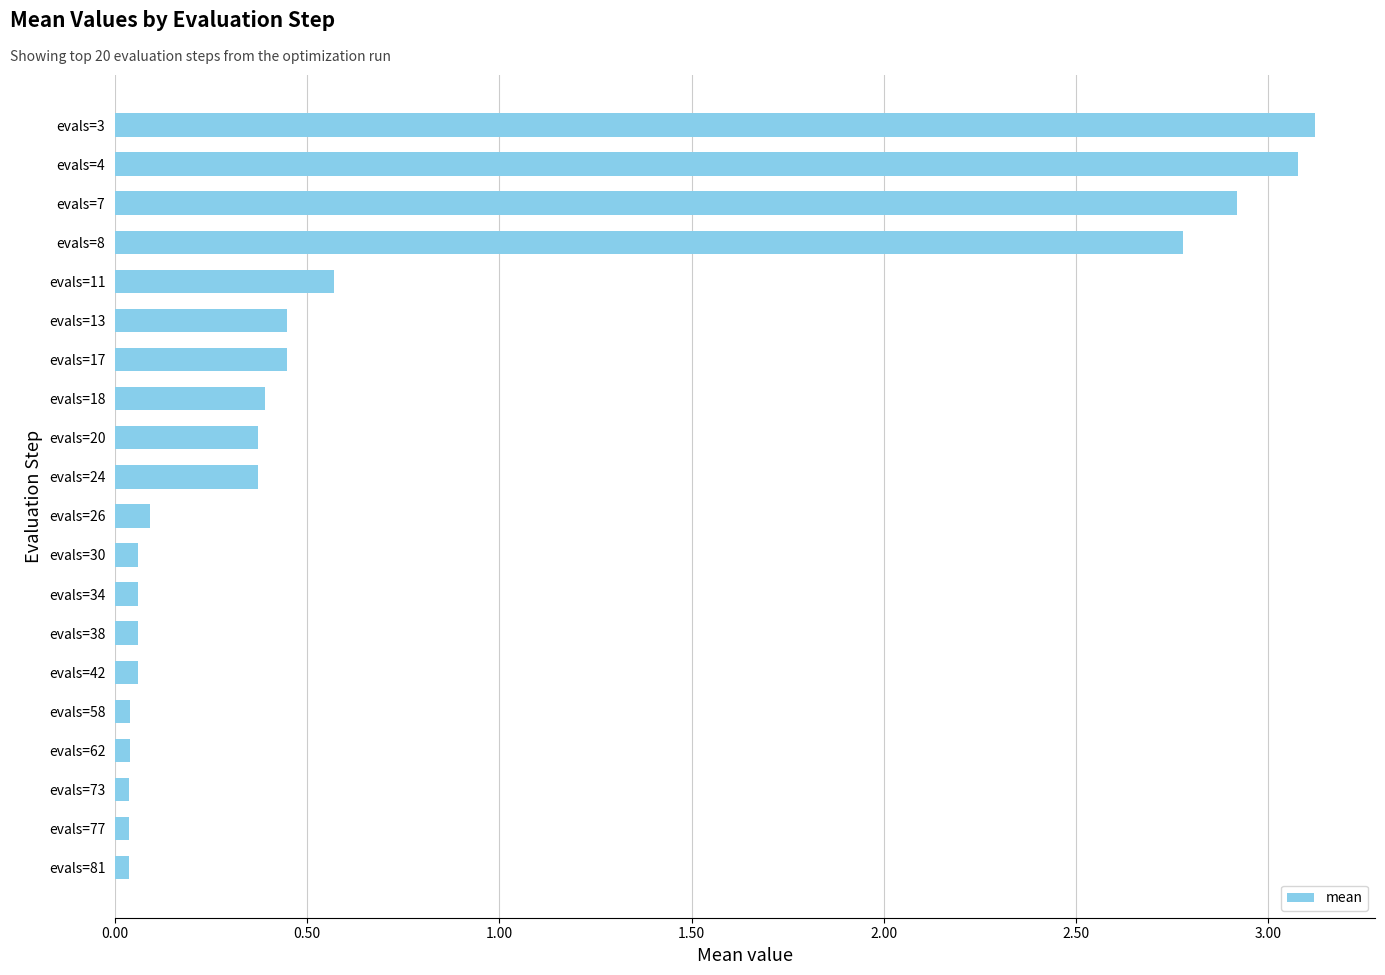

The value at evals=3 is 3.1. True or false?

True